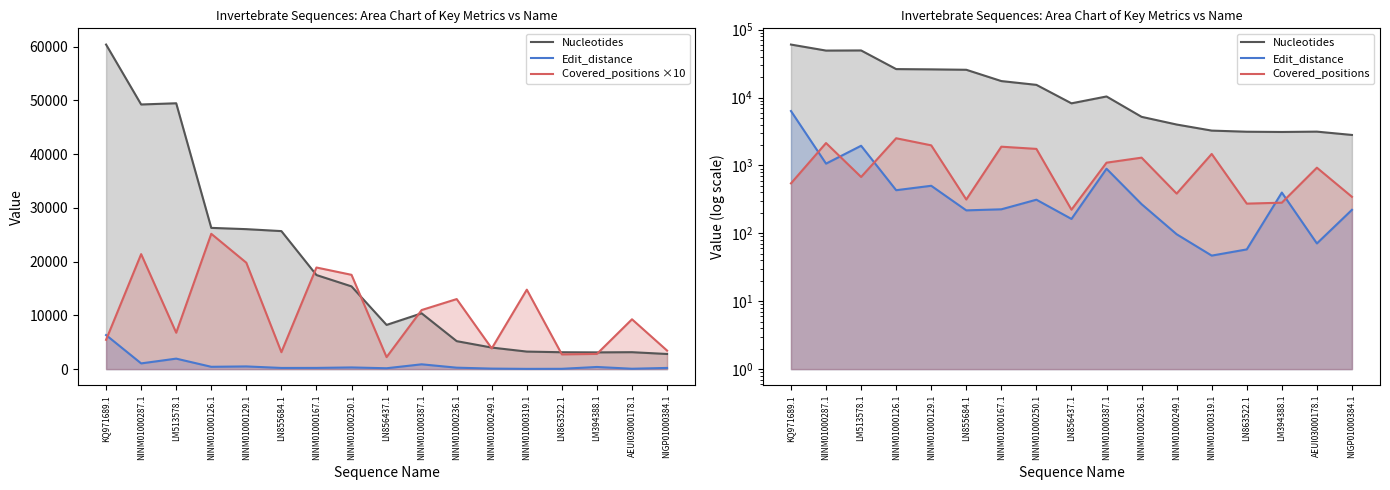

Which series has the largest total across all categories?

Nucleotides